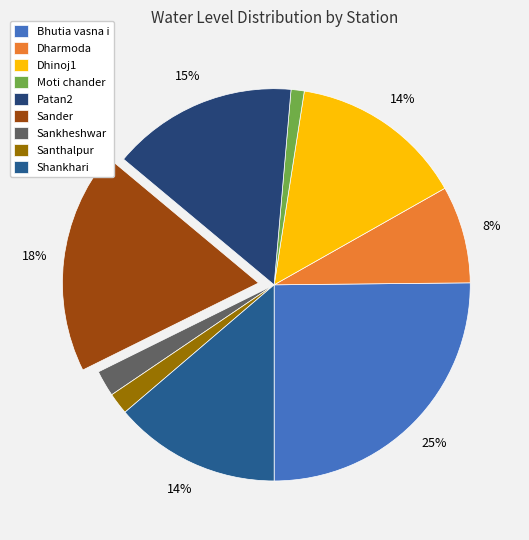

Between Sander and Shankhari, which is larger?

Sander